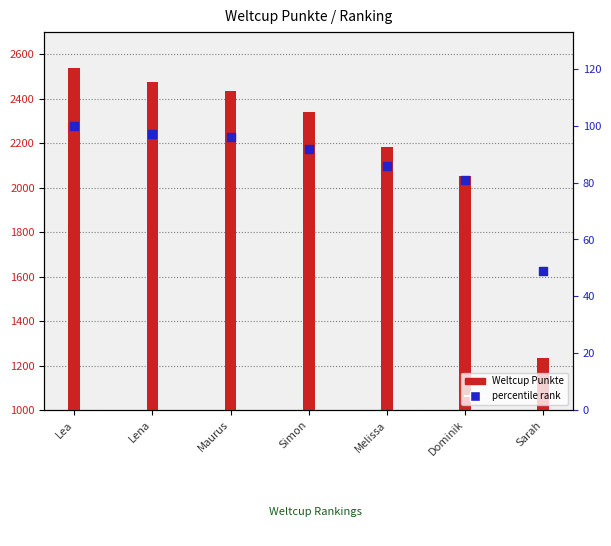

Which series has the largest Y range (max minus min)?

Weltcup Punkte